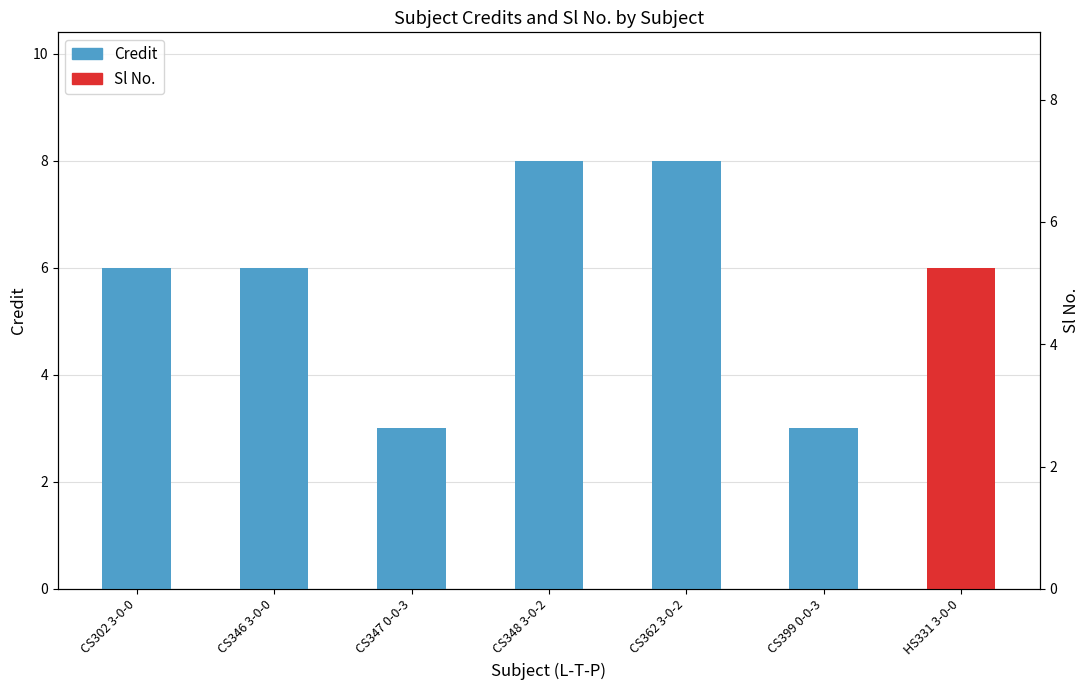

The value of Sl No. at HS331 3-0-0 is 7. True or false?

True